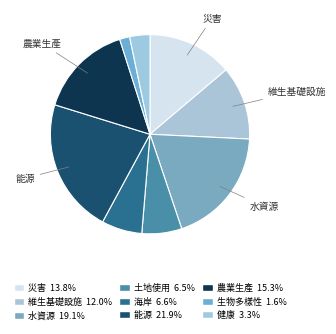

Which has a higher value, 健康 or 海岸?

海岸